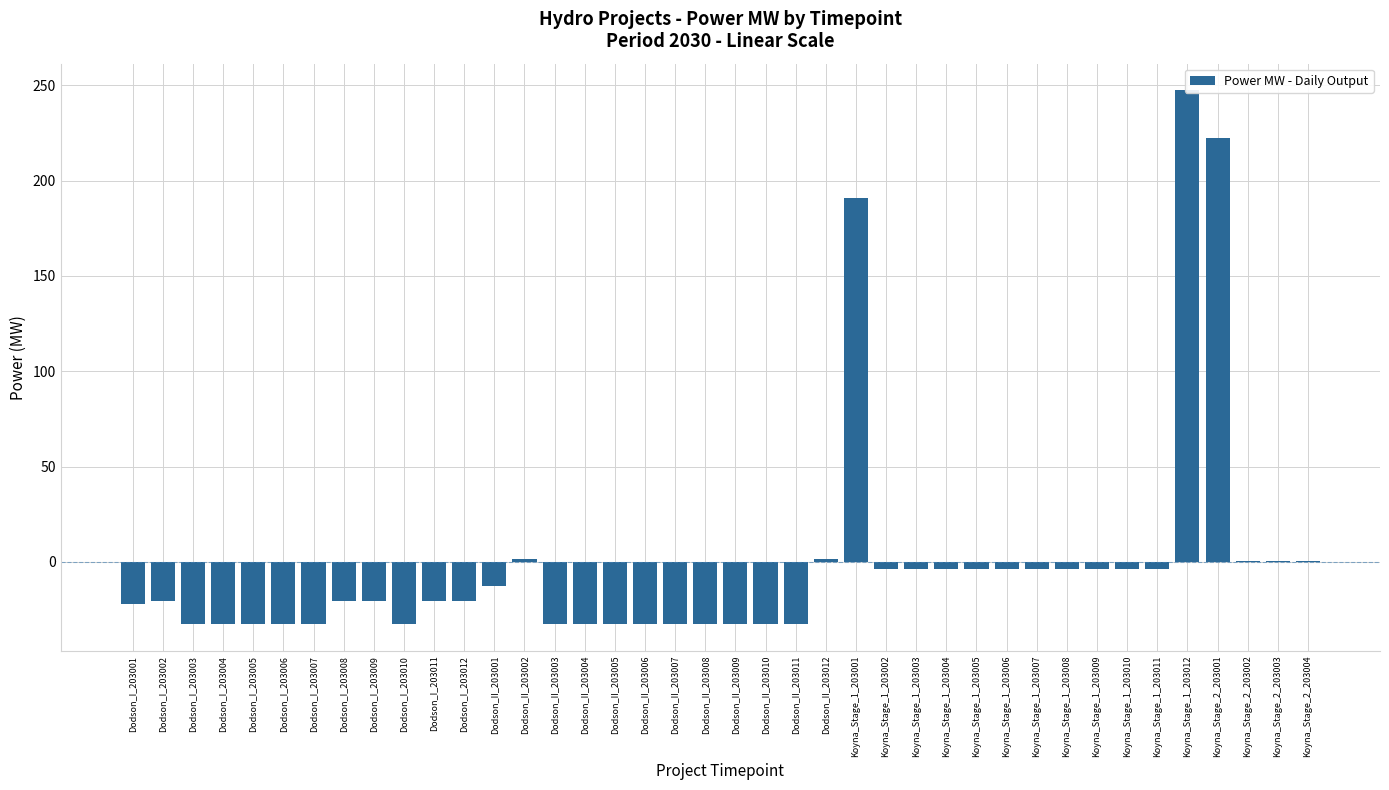

What is the greatest value displayed?

247.3